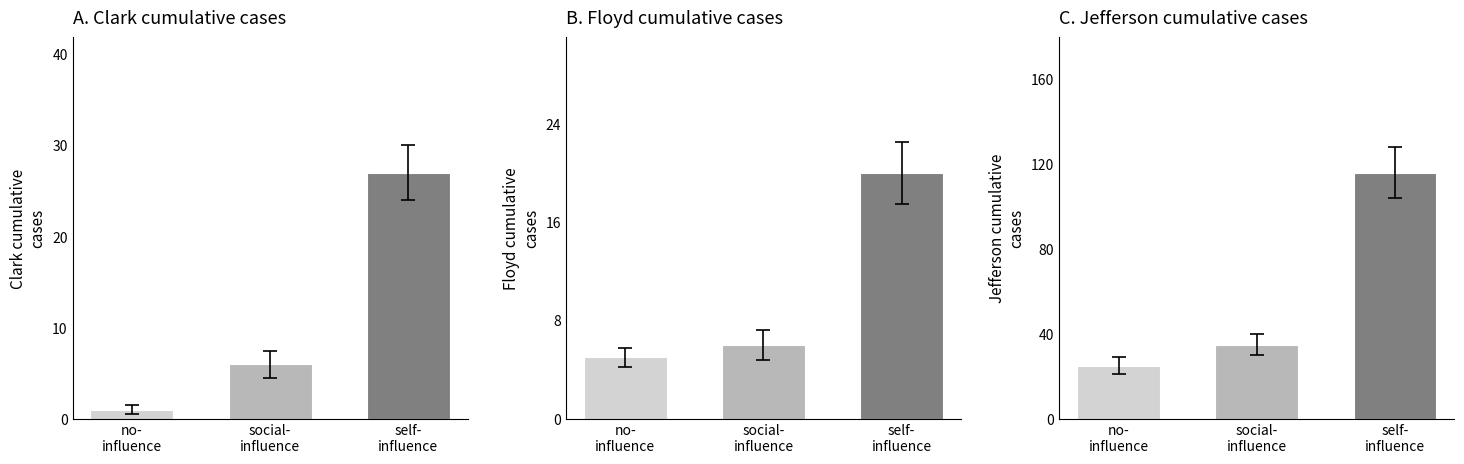

What is the spread (max minus min) of values at social-
influence?

29